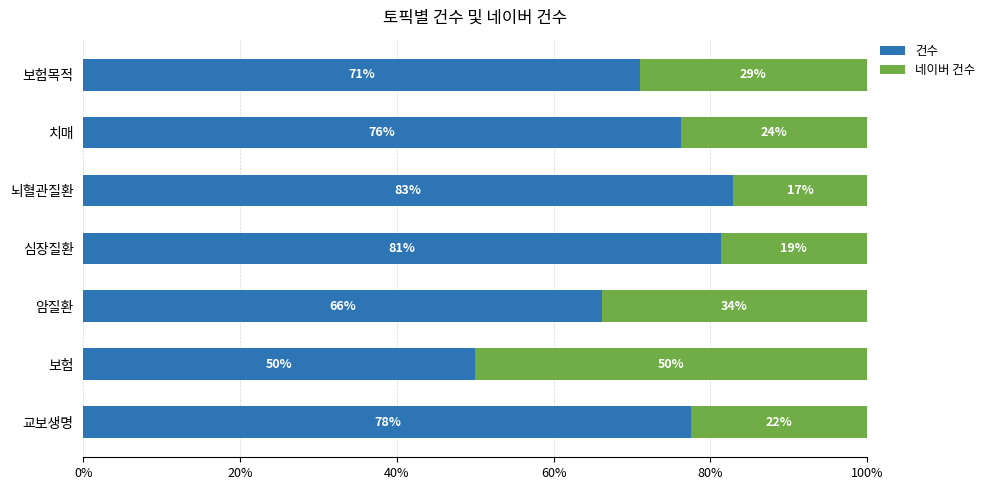

Read the 건수 value at 뇌혈관질환.

82.9